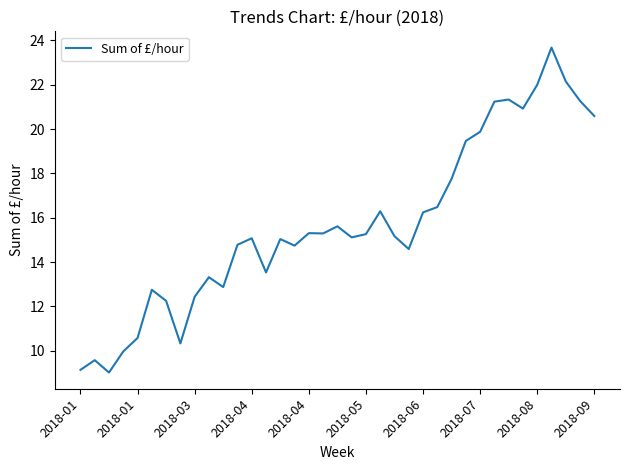

What is the difference between the maximum and minimum values?

14.6